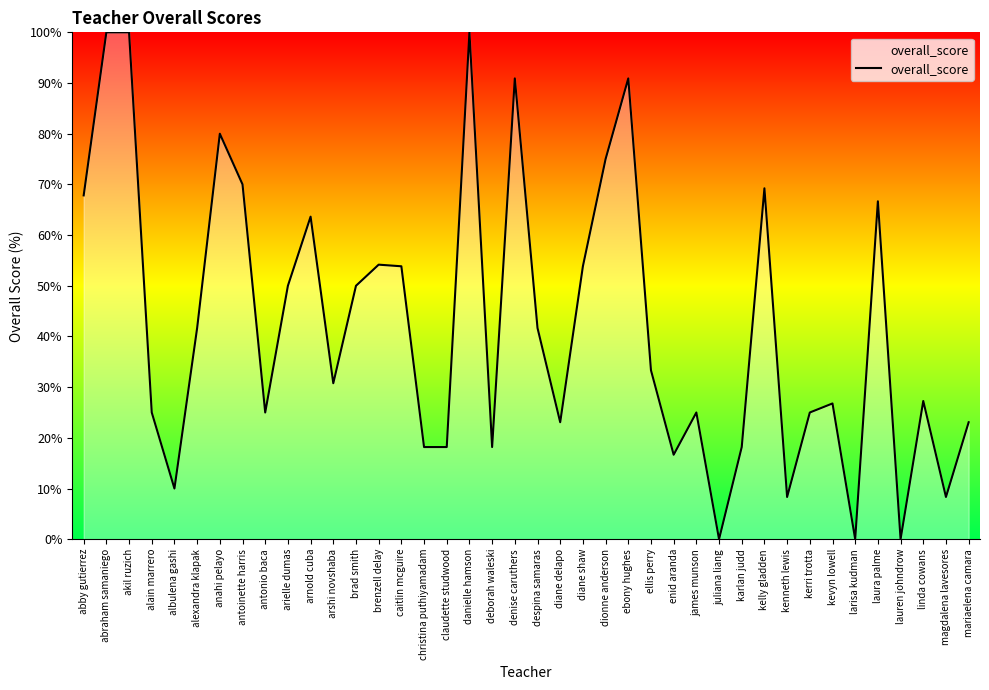

What position from the left is diane shaw?

23